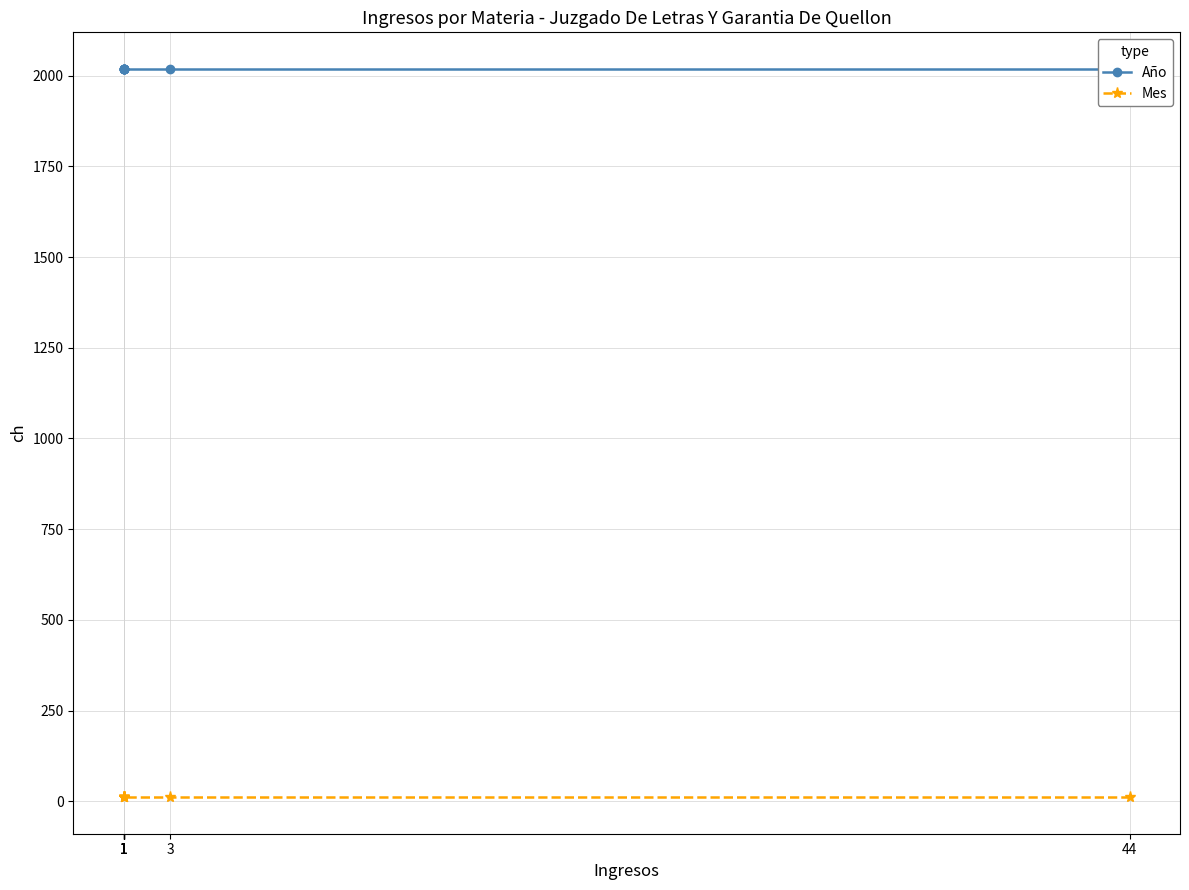

How many lines are shown in the chart?

2